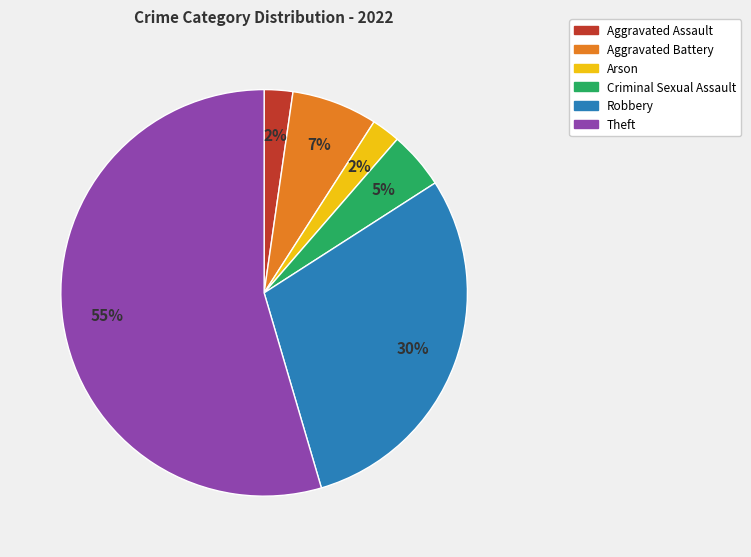

Which category accounts for the majority?

Theft